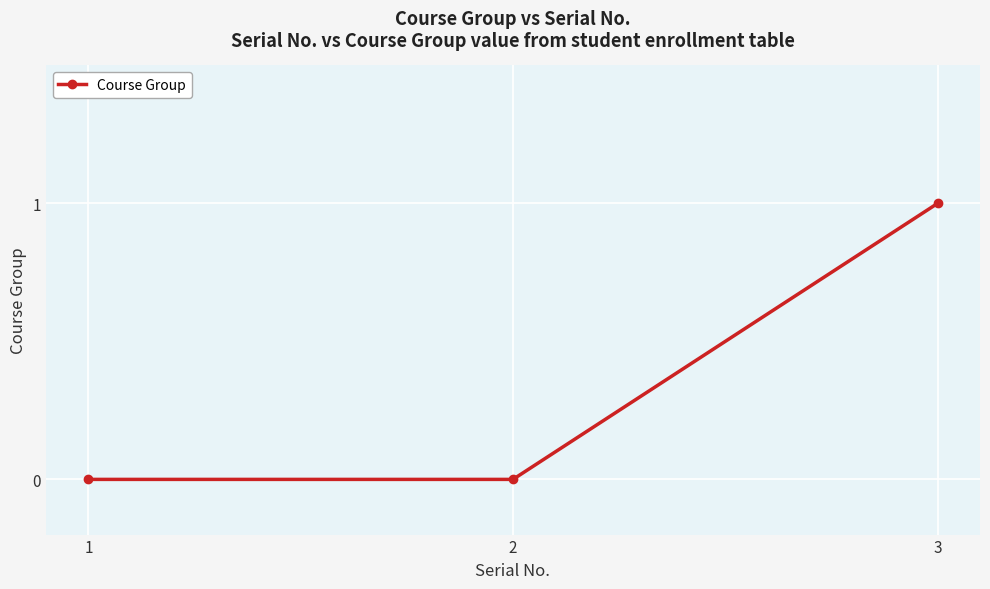

What is the maximum value shown in the chart?

1